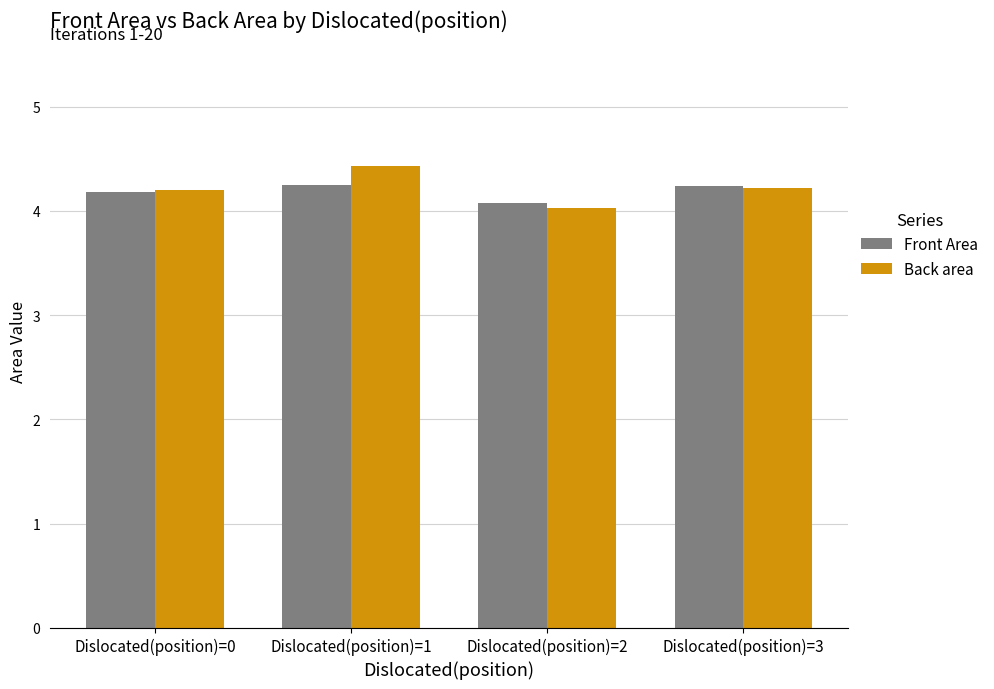

True or false: Back area has a value of 1.3 at Dislocated(position)=3.

False